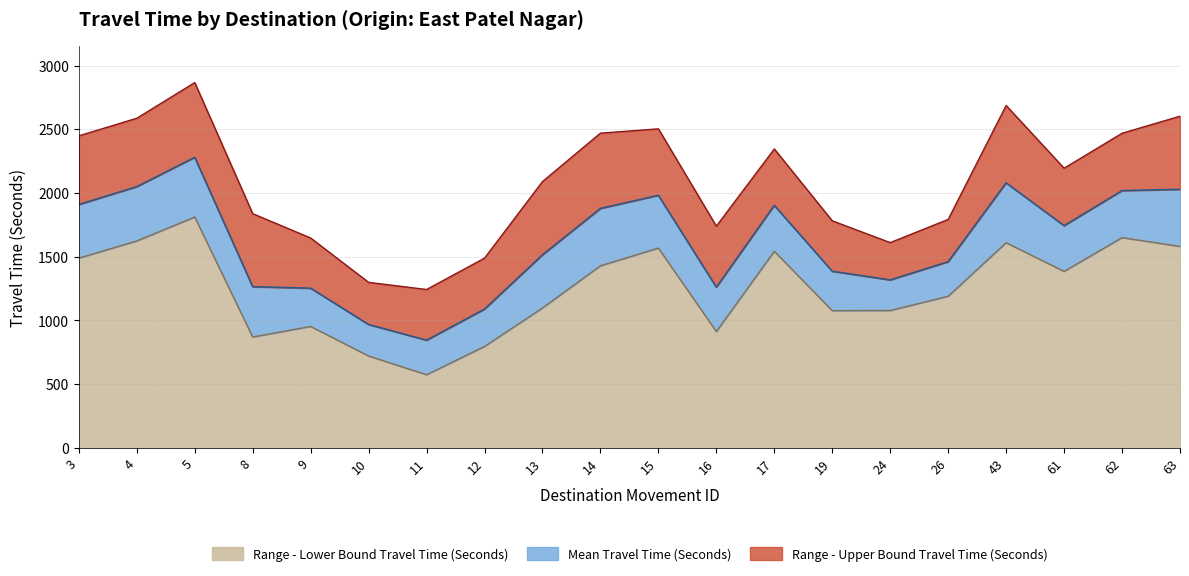

Rank the categories by Range - Upper Bound Travel Time (Seconds) value from highest to lowest.

5, 43, 63, 4, 15, 14, 62, 3, 17, 61, 13, 8, 26, 19, 16, 9, 24, 12, 10, 11